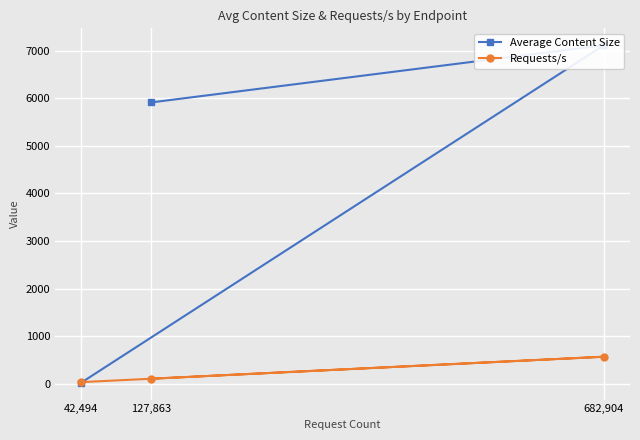

What is the sum of all Average Content Size values?

13051.0